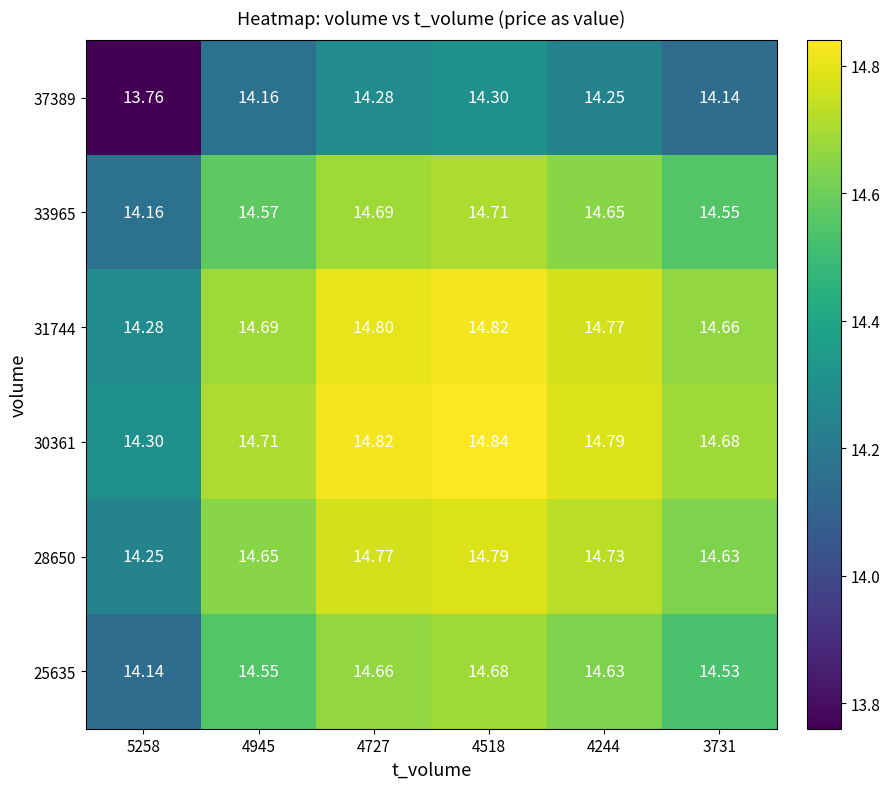

Is the value of 30361 at 4945 greater than the value of 31744 at 3731?

Yes